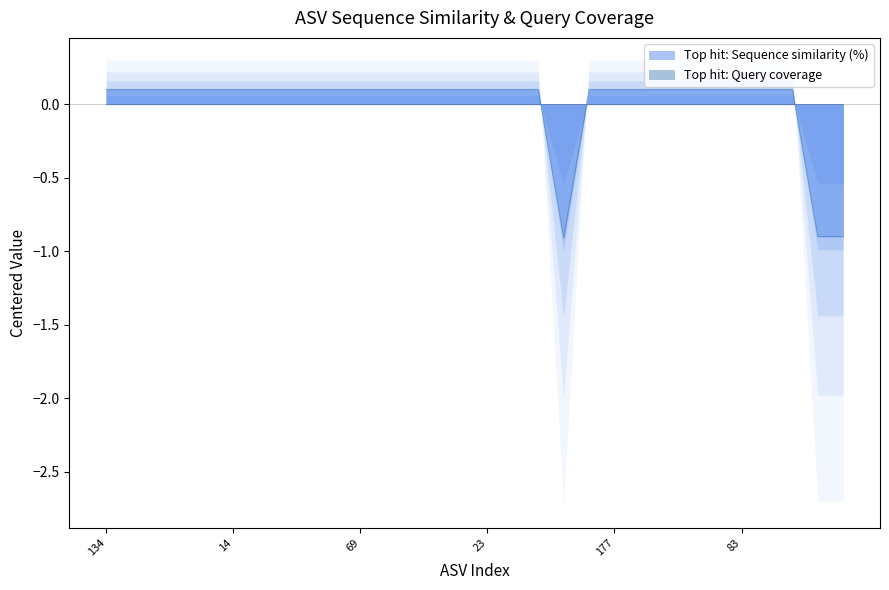

Reading left to right, what are all the values shown in this chart?

0.1	0.1	0.1	0.1	0.1	0.1	0.1	0.1	0.1	0.1	0.1	0.1	0.1	0.1	0.1	0.1	0.1	0.1	-0.9	0.1	0.1	0.1	0.1	0.1	0.1	0.1	0.1	0.1	-0.9	-0.9